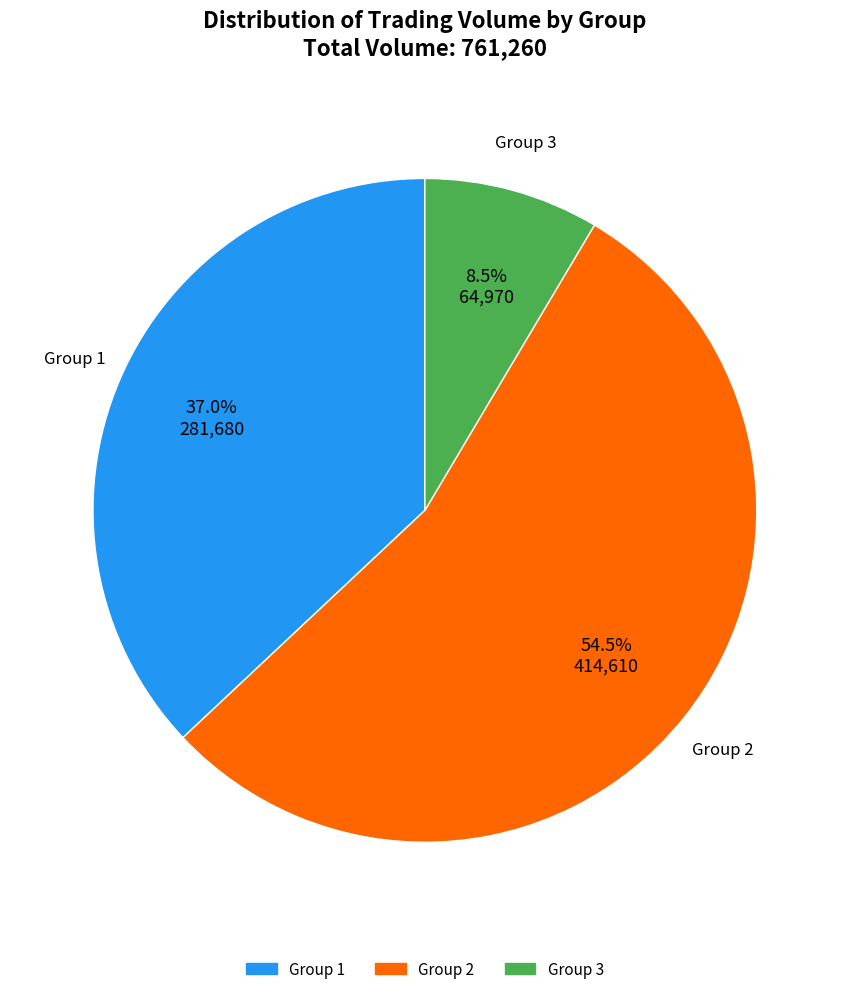

What is the smallest slice in the pie chart?

Group 3